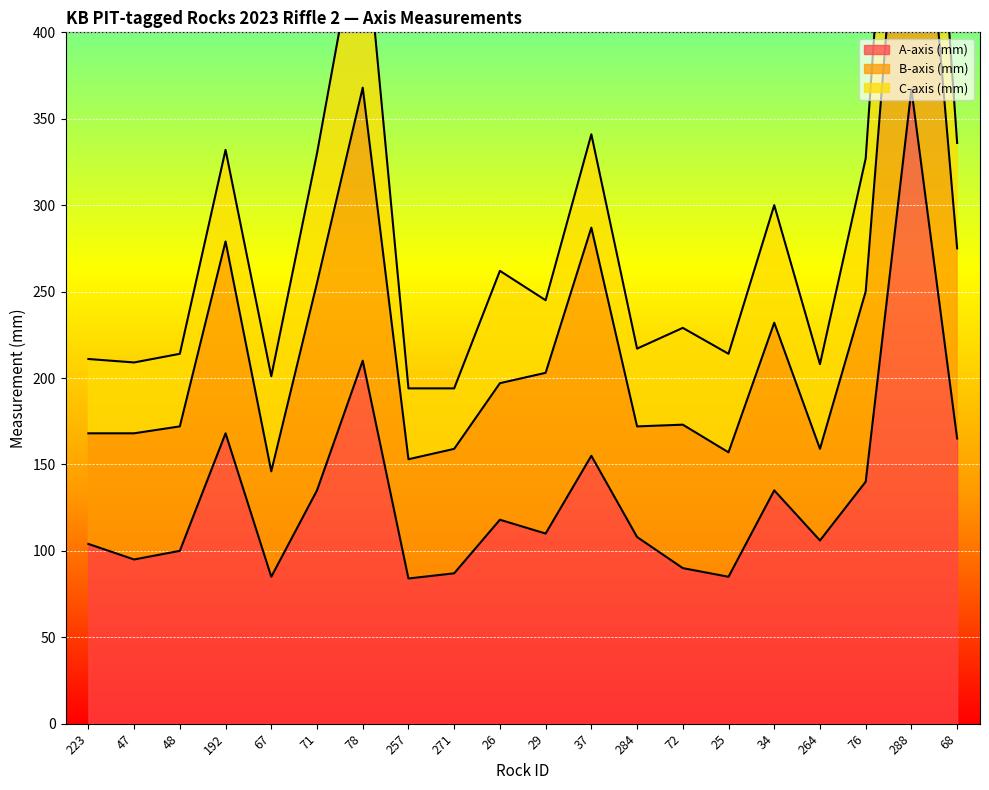

Which has a higher value, 71 or 223?

71